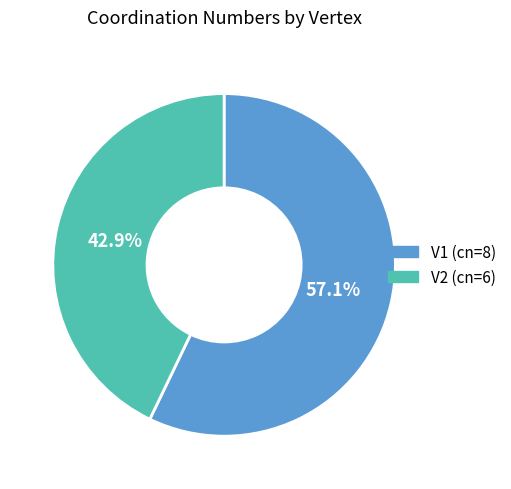

Which has a higher value, V2 or V1?

V1